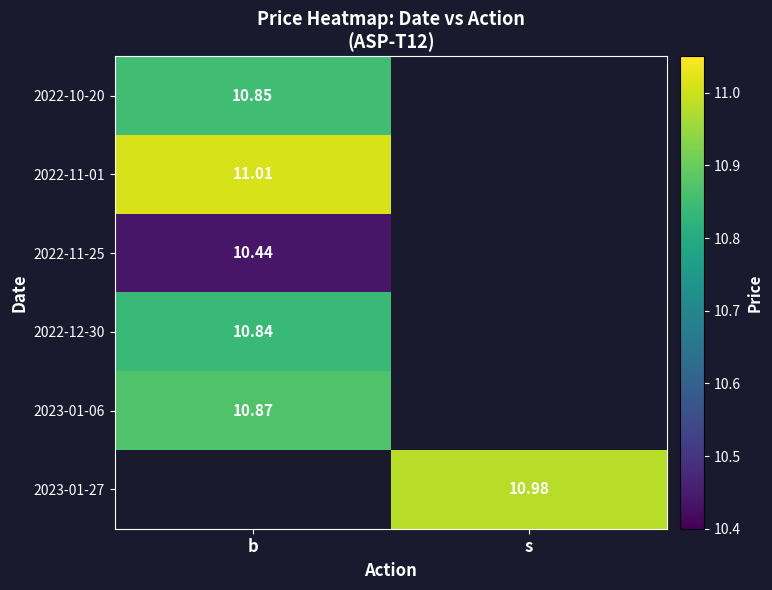

How many data points does each series have?

2